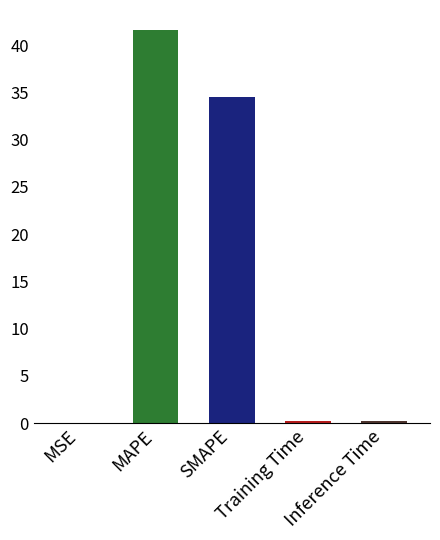

True or false: the data shows 0.2 at Inference Time.

True